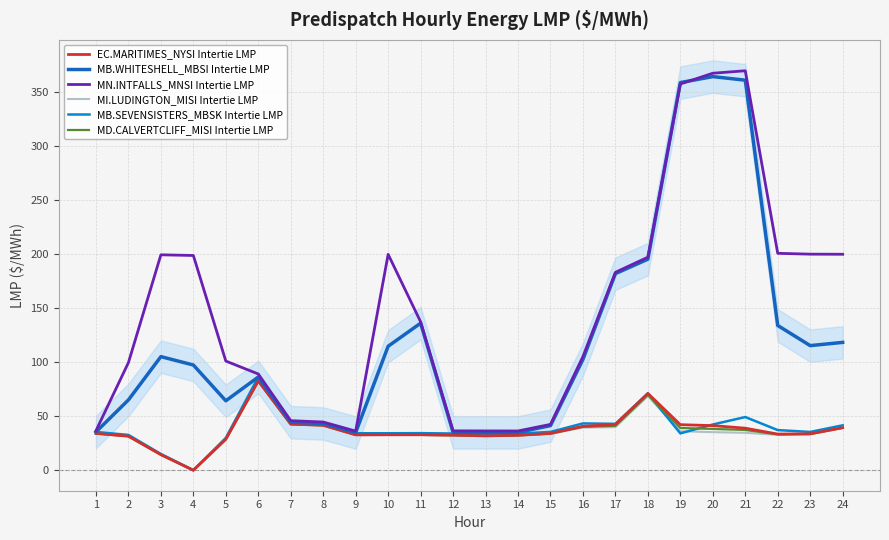

Where is MD.CALVERTCLIFF_MISI Intertie LMP nearest to the value 41?

17